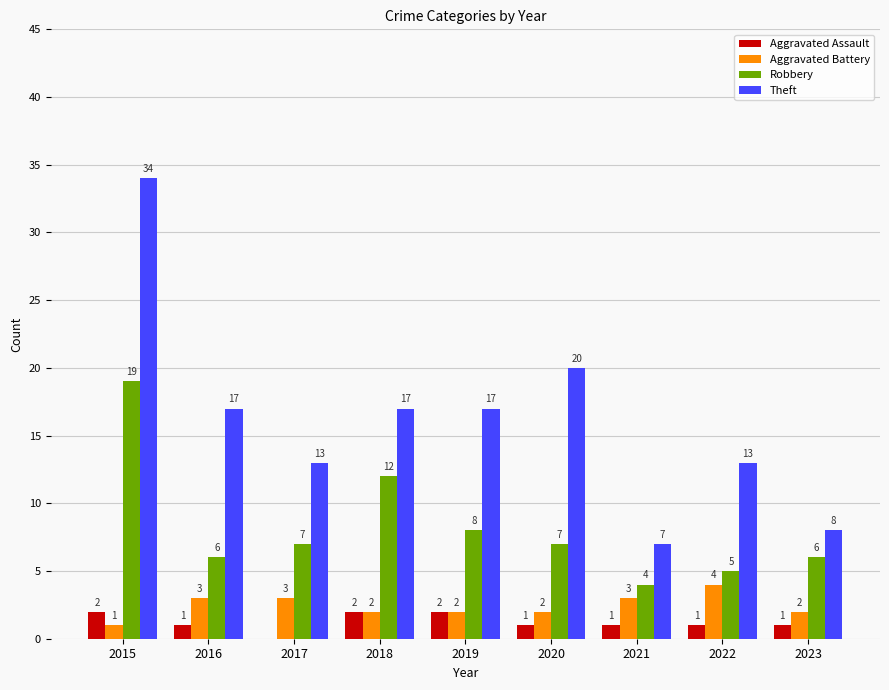

Reading left to right, extract all data points from this chart.

Aggravated Assault: 2015=2	2016=1	2017=0	2018=2	2019=2	2020=1	2021=1	2022=1	2023=1
Aggravated Battery: 2015=1	2016=3	2017=3	2018=2	2019=2	2020=2	2021=3	2022=4	2023=2
Robbery: 2015=19	2016=6	2017=7	2018=12	2019=8	2020=7	2021=4	2022=5	2023=6
Theft: 2015=34	2016=17	2017=13	2018=17	2019=17	2020=20	2021=7	2022=13	2023=8